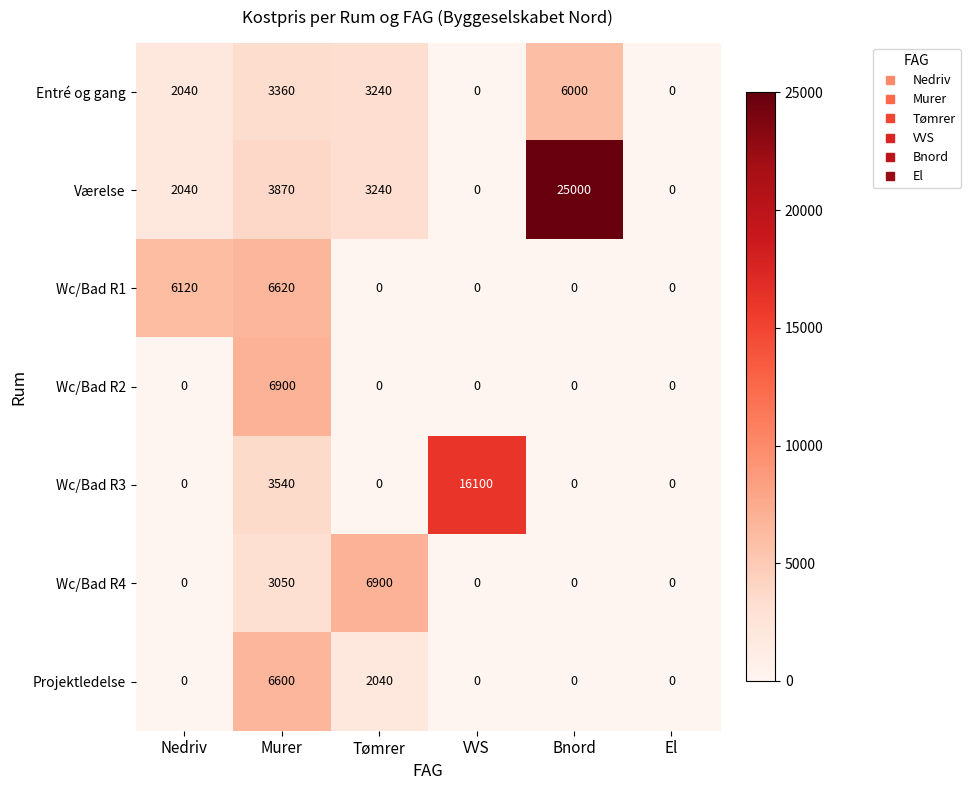

True or false: Projektledelse has a value of 1399 at Tømrer.

False